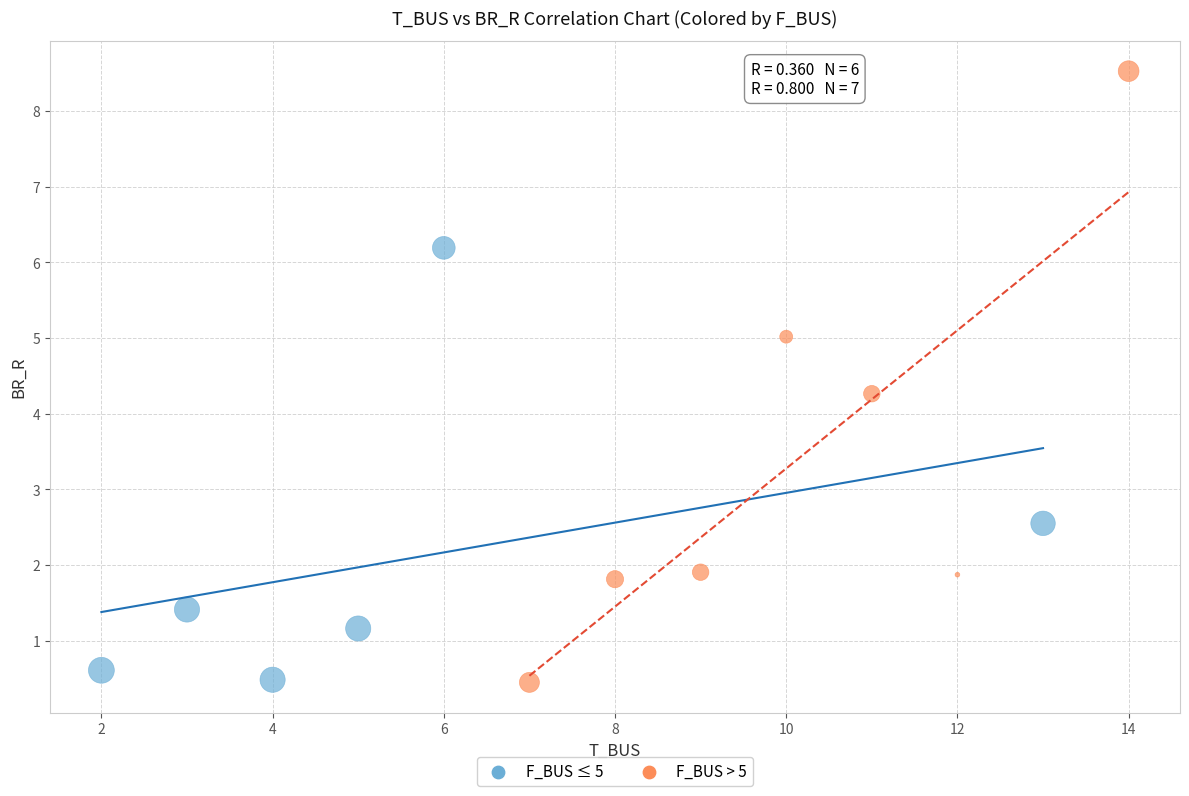

Which series has the largest Y range (max minus min)?

F_BUS > 5